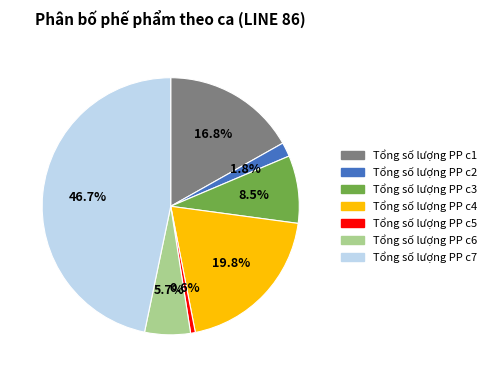

How much of the chart is everything except Tổng số lượng PP c6?

94.3%